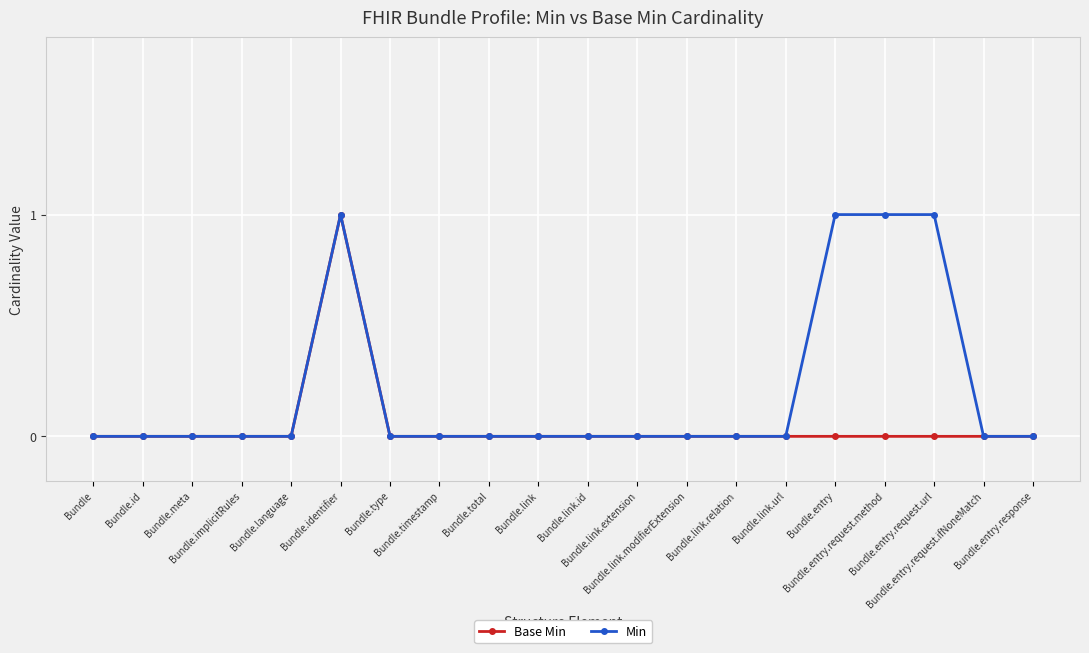

How many Base Min values are between 0 and 1?

20